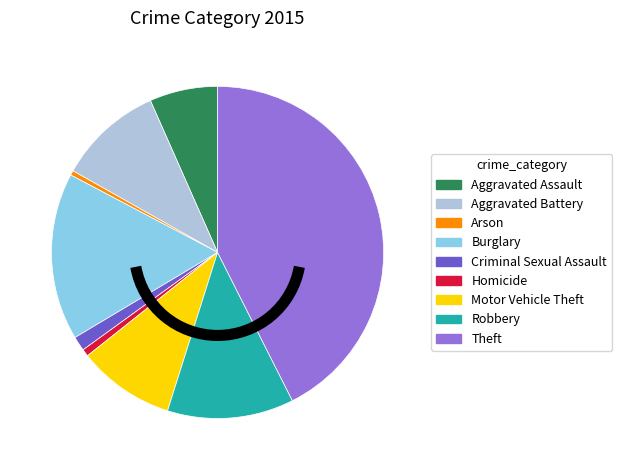

Approximately how many times larger is the value at Homicide compared to Aggravated Assault?

0.1